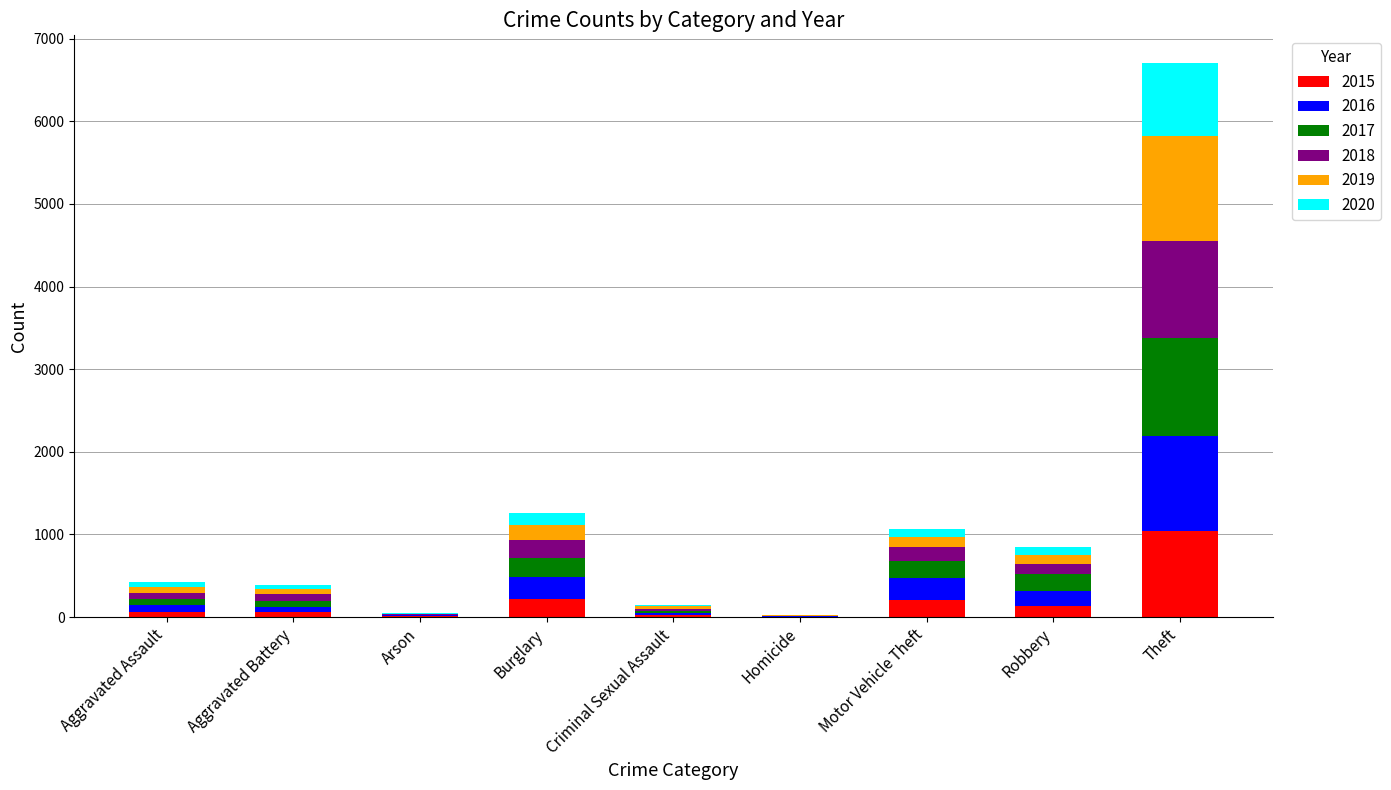

What is the highest value of the 2015 series?

1041